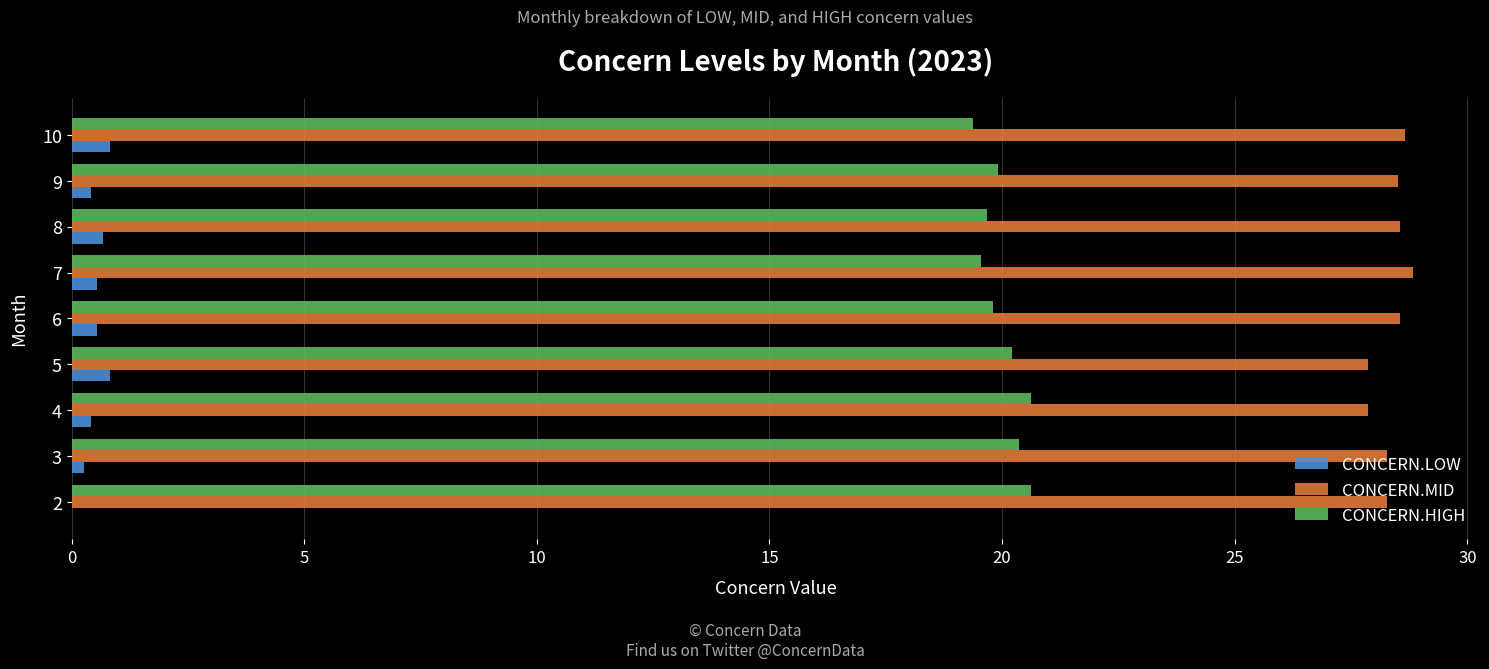

Is it true that CONCERN.HIGH equals 31.3 at 7?

False